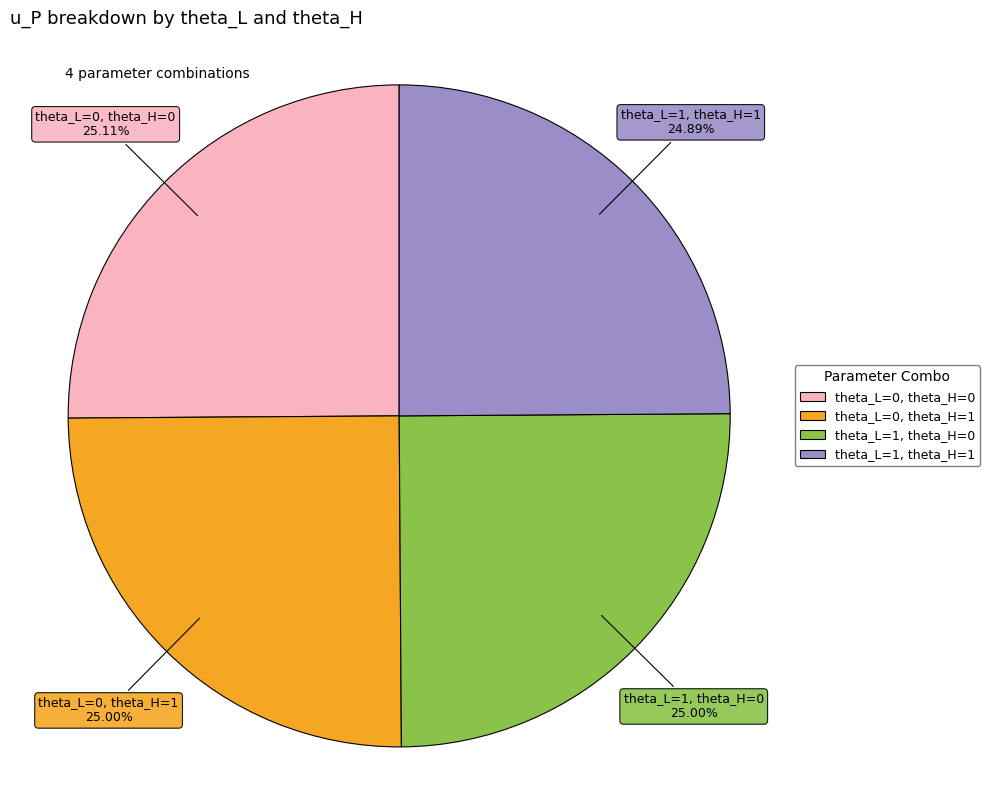

Is there a majority slice in this chart?

No